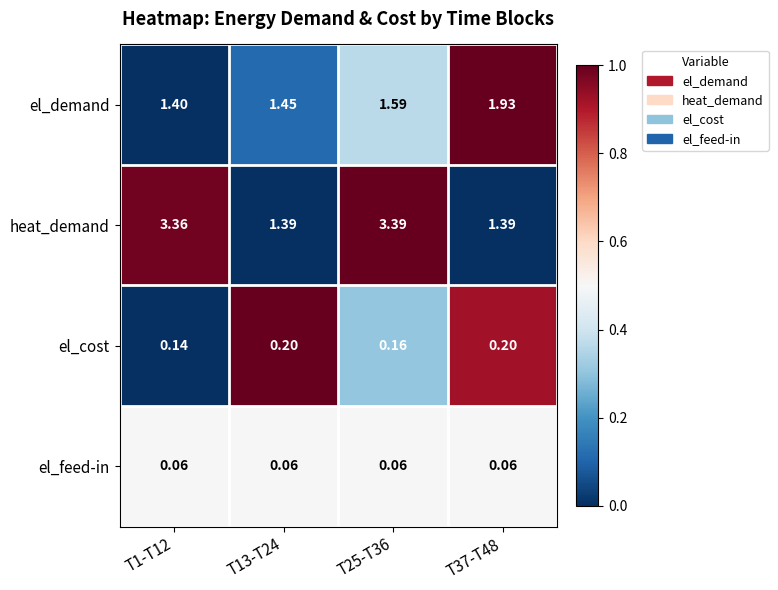

Count the number of data series in this chart.

4